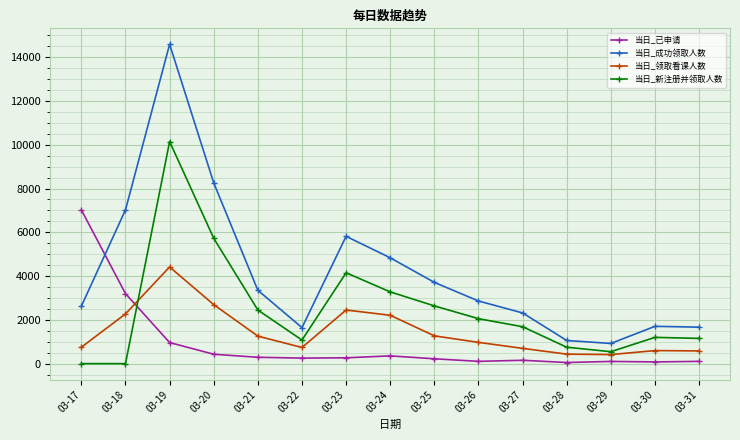

What is the highest value of the 当日_已申请 series?

7024